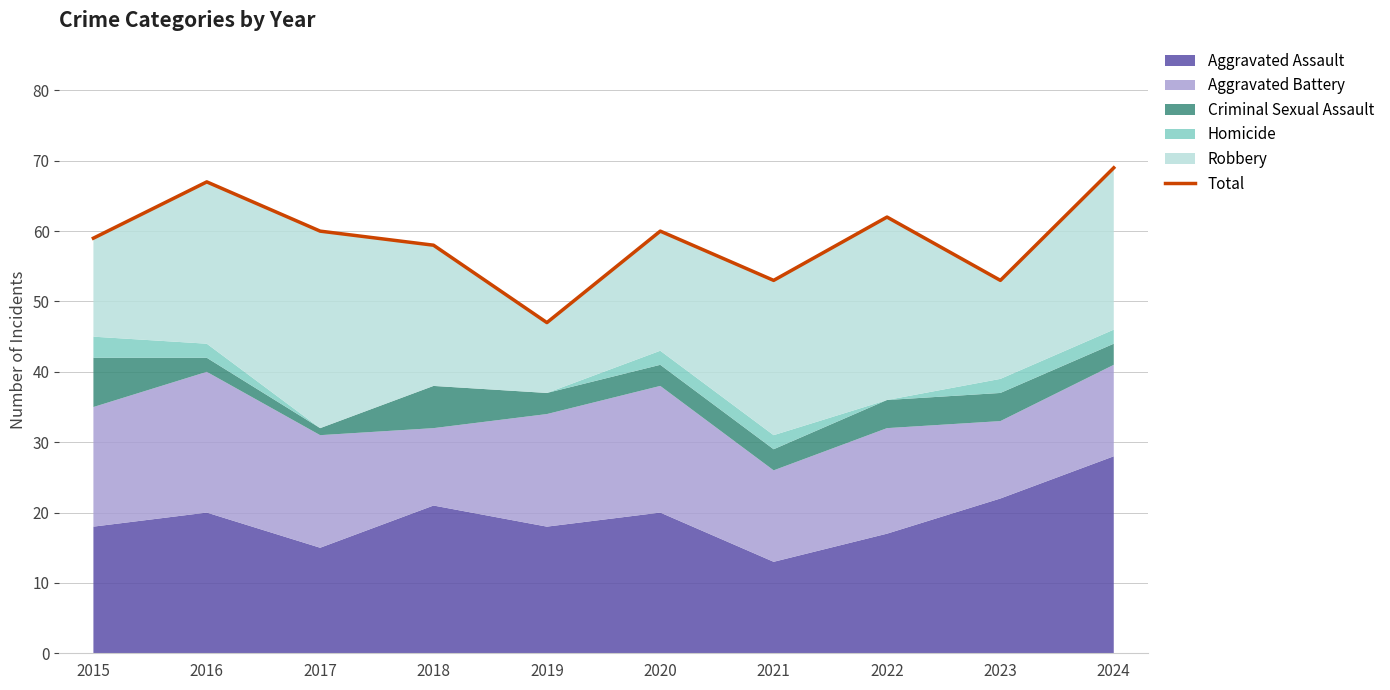

Rank the categories by value from highest to lowest.

2024, 2016, 2022, 2017, 2020, 2015, 2018, 2021, 2023, 2019